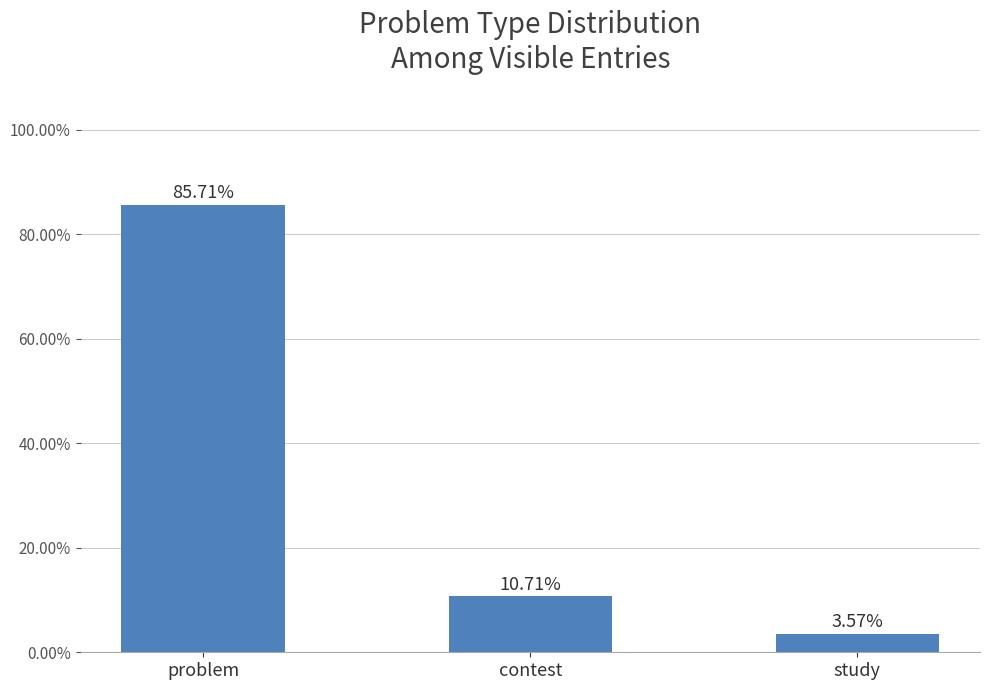

What is the sum of all values?

100.0